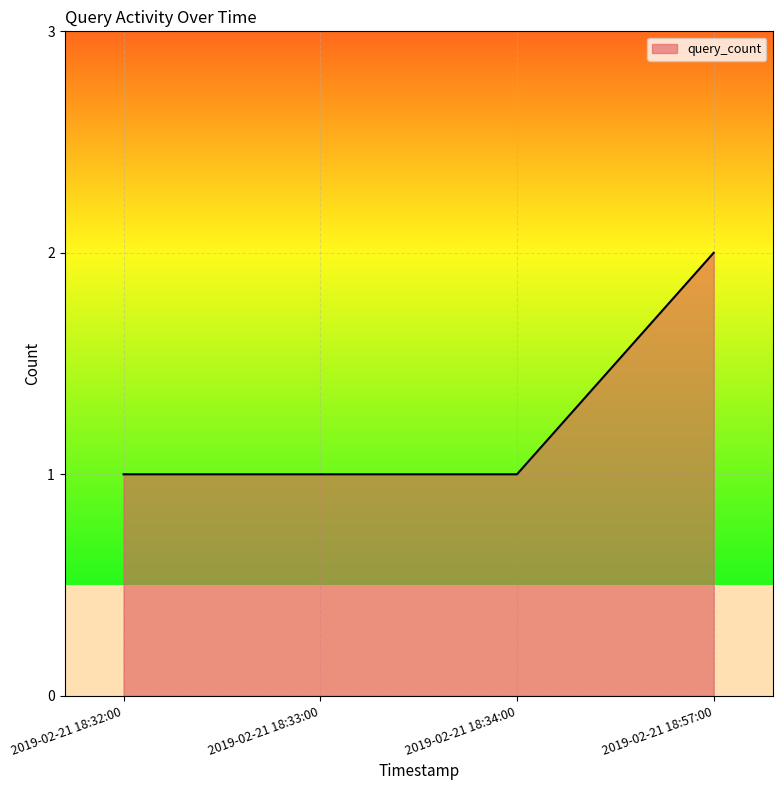

The value at 2019-02-21 18:32:00 is 2. True or false?

False